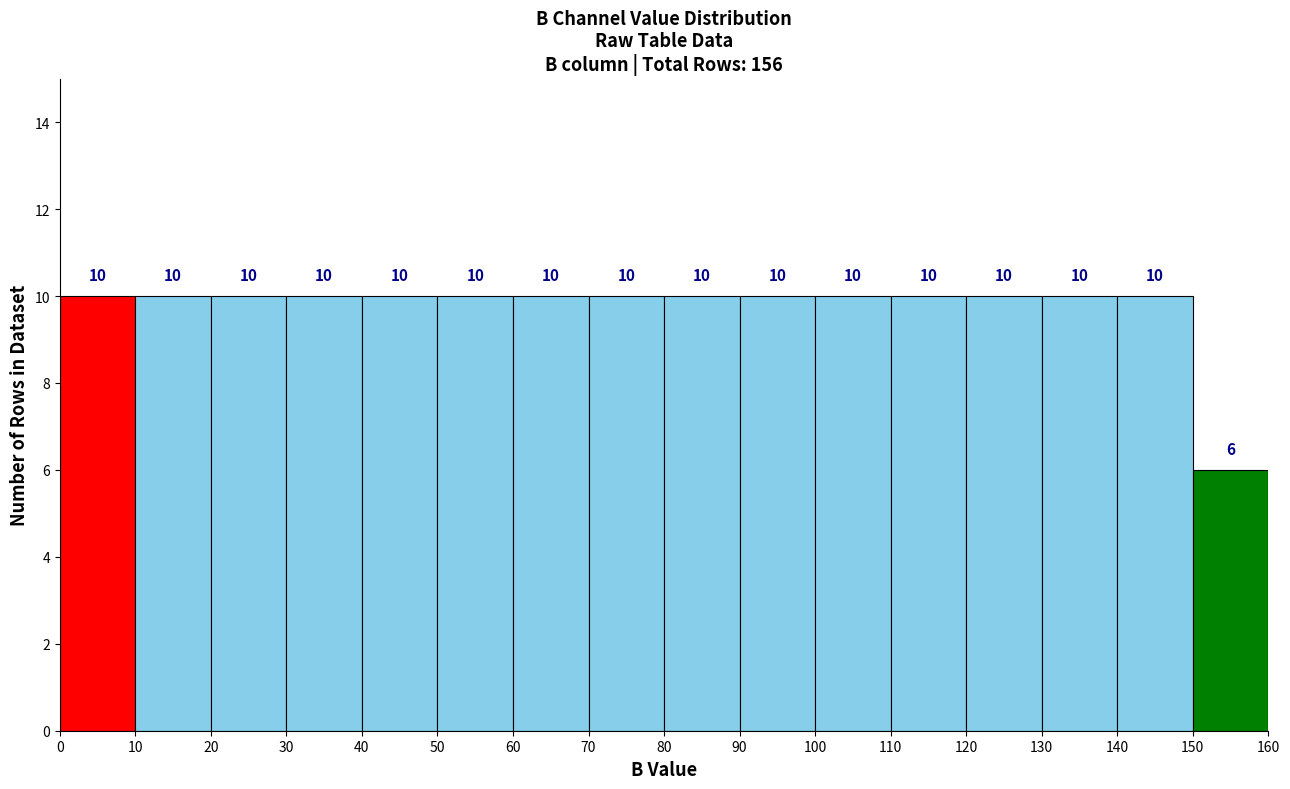

Reading left to right, list every bar in this chart as the range it spans on the x-axis followed by its height.

0 to 10: 10
10 to 20: 10
20 to 30: 10
30 to 40: 10
40 to 50: 10
50 to 60: 10
60 to 70: 10
70 to 80: 10
80 to 90: 10
90 to 100: 10
100 to 110: 10
110 to 120: 10
120 to 130: 10
130 to 140: 10
140 to 150: 10
150 to 160: 6